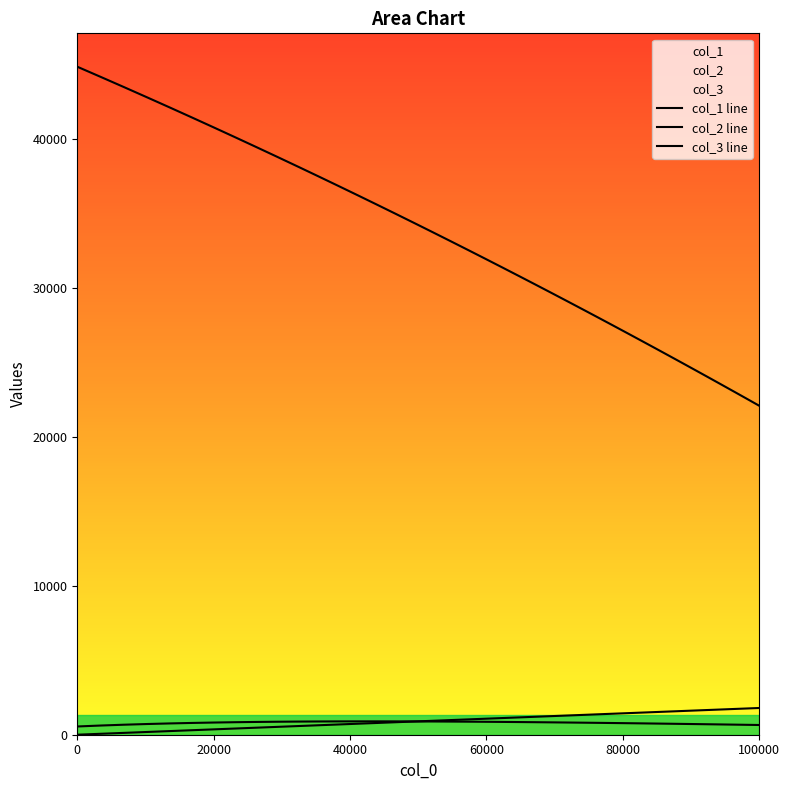

What is the average value of the col_1 line series?

32700.0